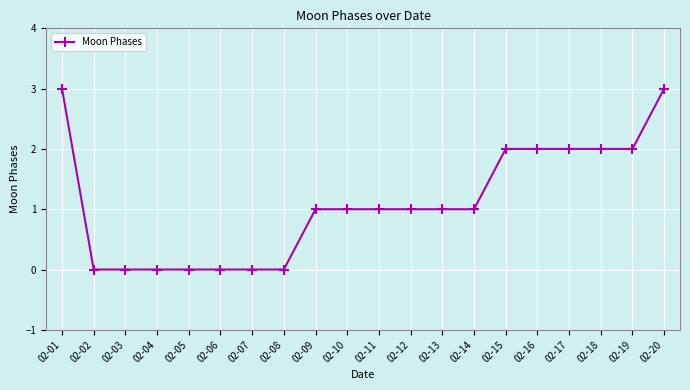

How many lines are shown in the chart?

1